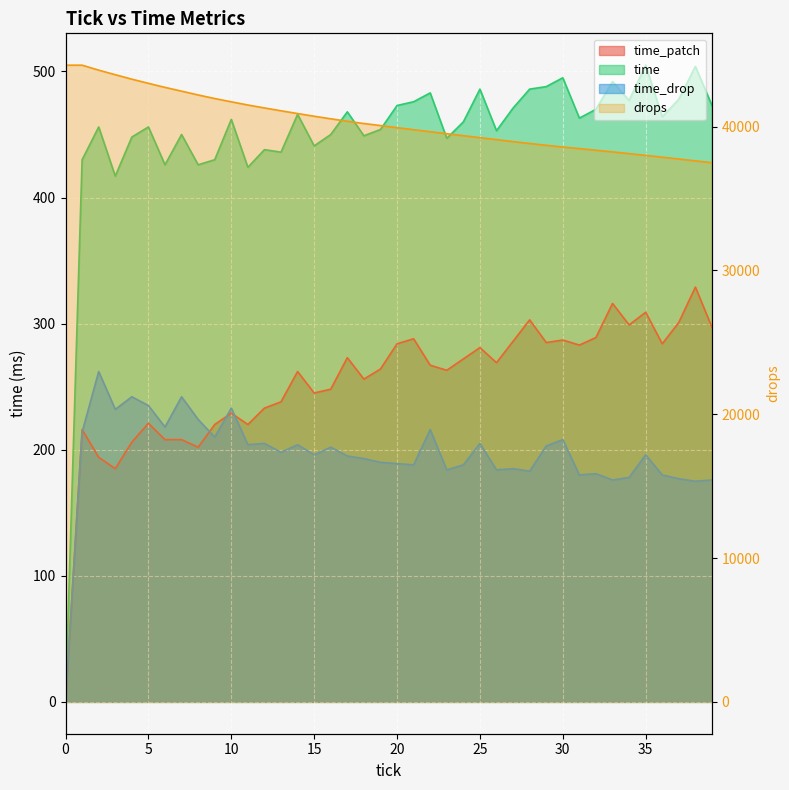

What is the sum of the drops values at 9 and 8?

84146